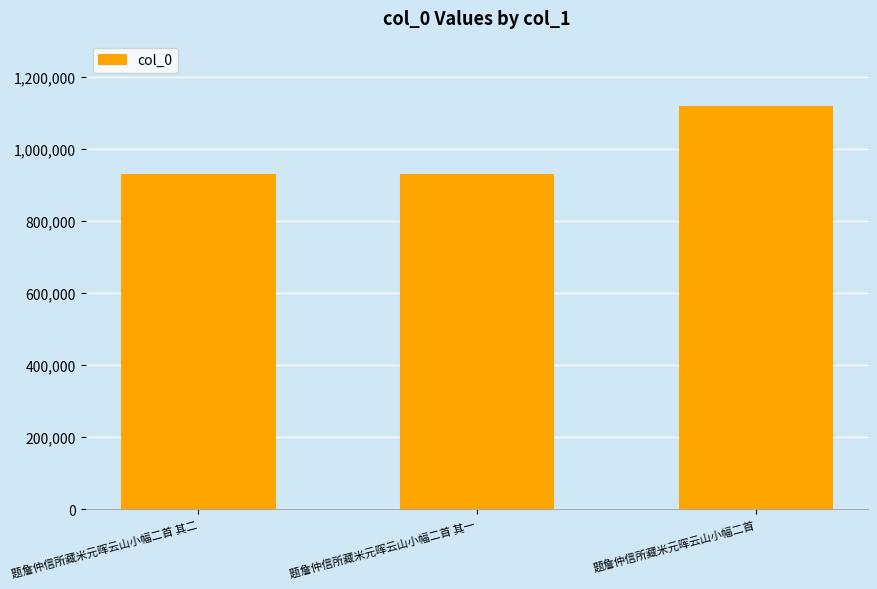

What is the difference between the maximum and minimum values?

188217